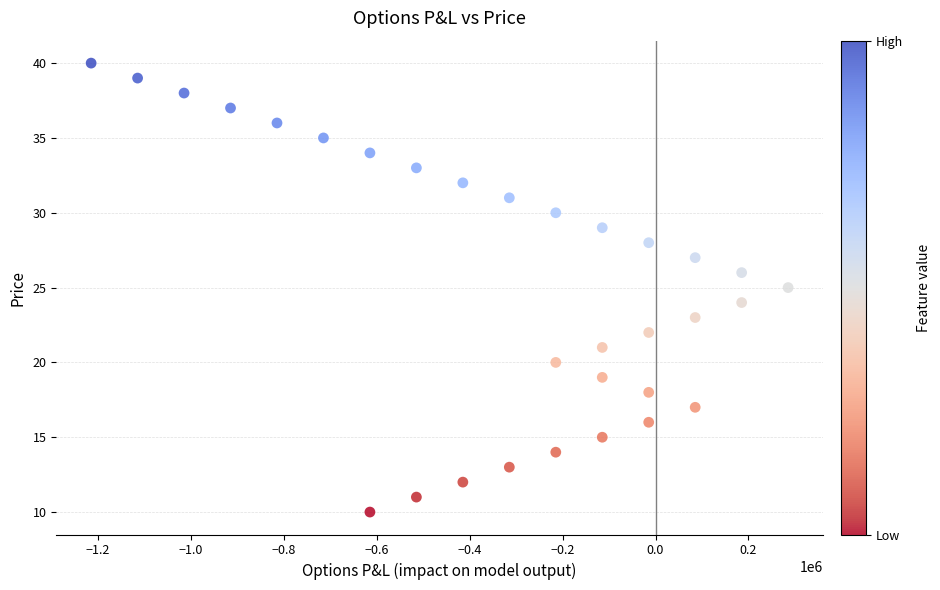

What is the range of Y values (max minus min)?

30